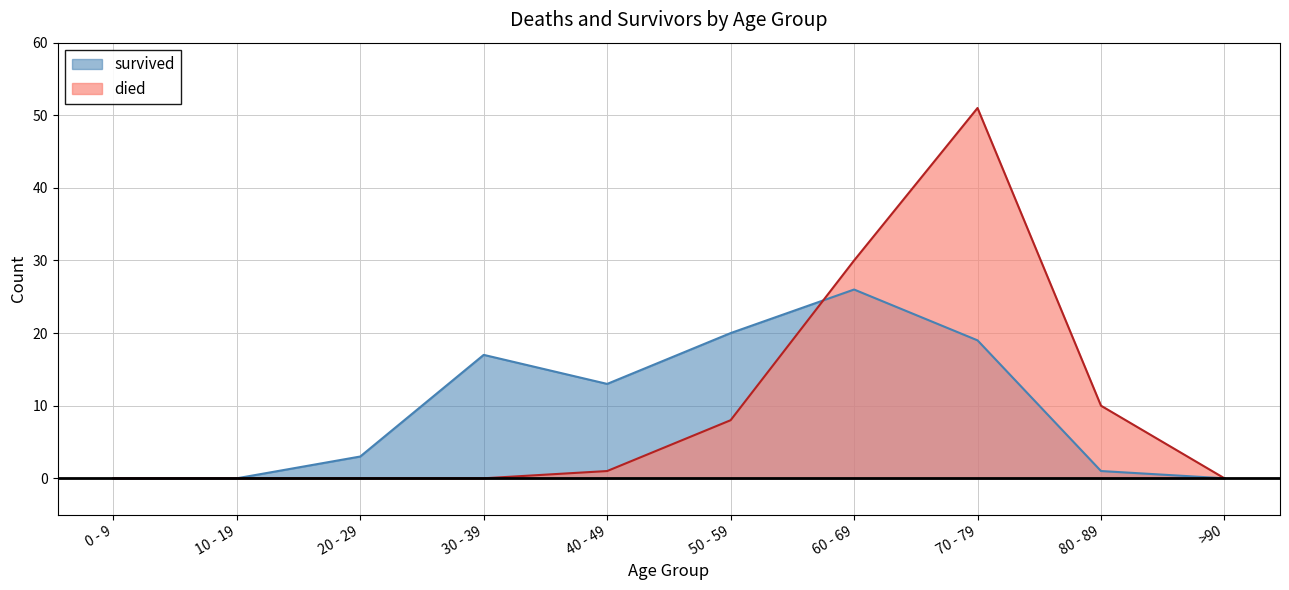

Does the chart have visible grid lines?

Yes